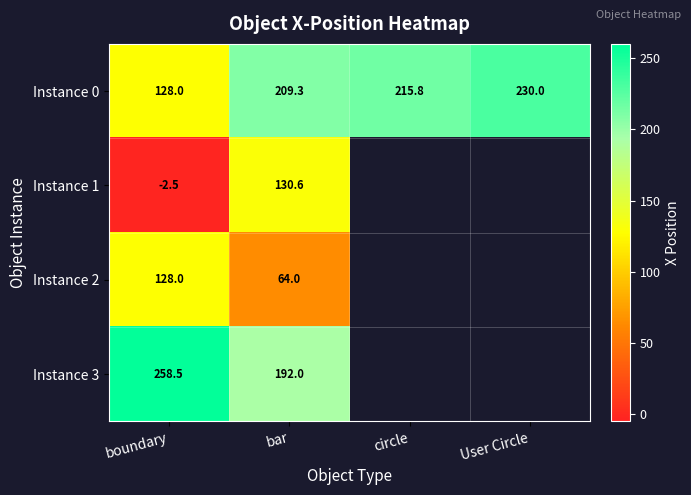

What is the total value across all series at boundary?

512.0